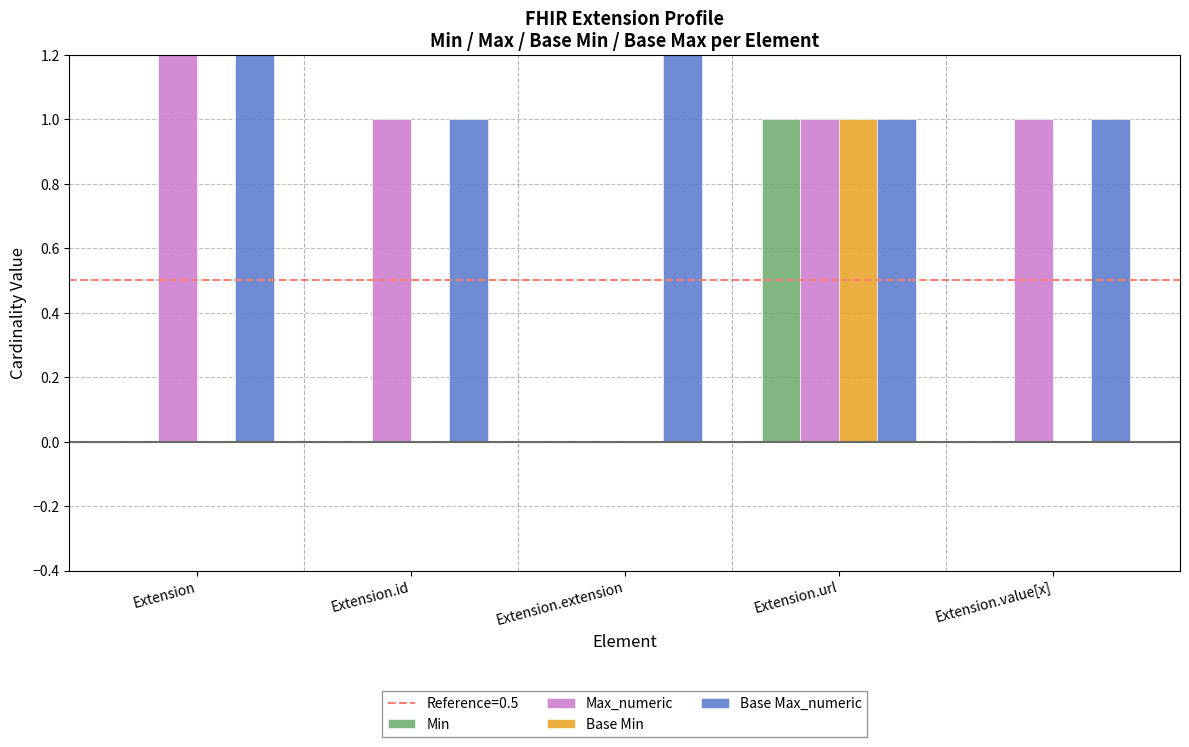

How many bars are there in each group?

4